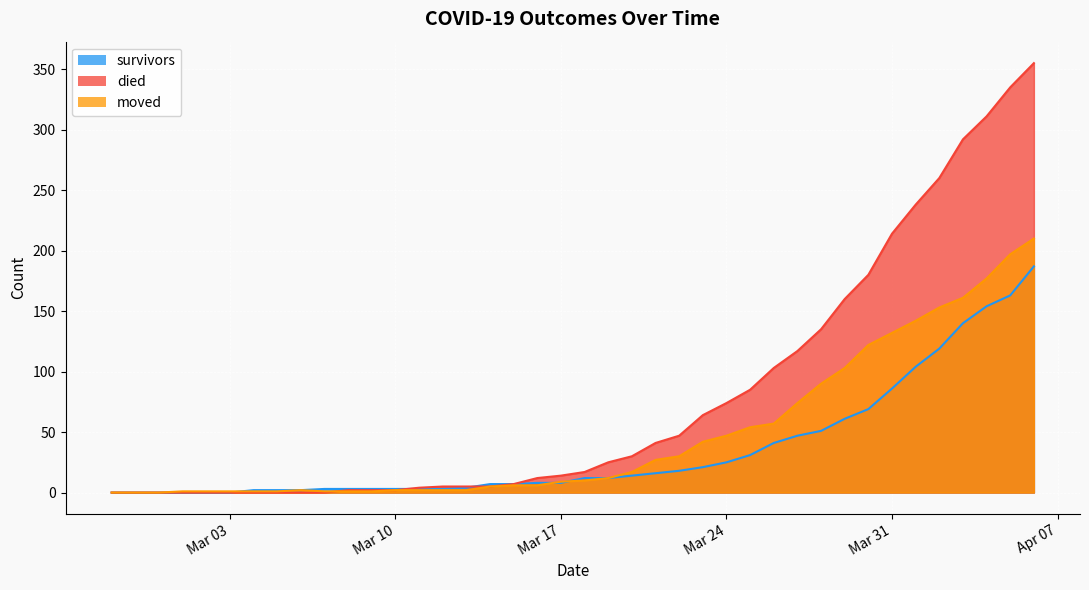

How many times do moved and survivors cross each other?

3